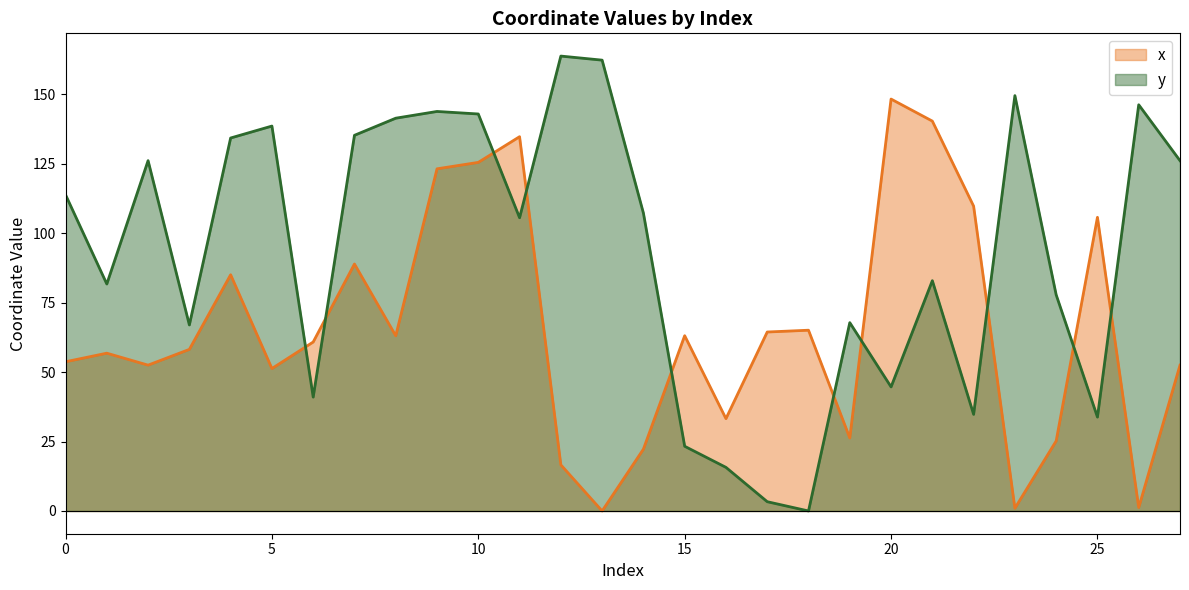

Reading right to left, extract all data points from this chart.

x: 27=52.5	26=1.2	25=105.8	24=25.2	23=1.0	22=109.8	21=140.4	20=148.3	19=26.3	18=65.1	17=64.5	16=33.3	15=63.1	14=22.3	13=0.0	12=16.6	11=134.8	10=125.5	9=123.2	8=63.1	7=88.9	6=60.9	5=51.3	4=85.1	3=58.2	2=52.5	1=56.8	0=53.7
y: 27=126.2	26=146.3	25=33.8	24=77.8	23=149.6	22=34.8	21=82.9	20=44.7	19=67.8	18=0.0	17=3.3	16=15.7	15=23.3	14=107.3	13=162.4	12=163.8	11=105.6	10=143.0	9=143.9	8=141.5	7=135.3	6=41.0	5=138.6	4=134.3	3=67.0	2=126.2	1=81.7	0=113.9